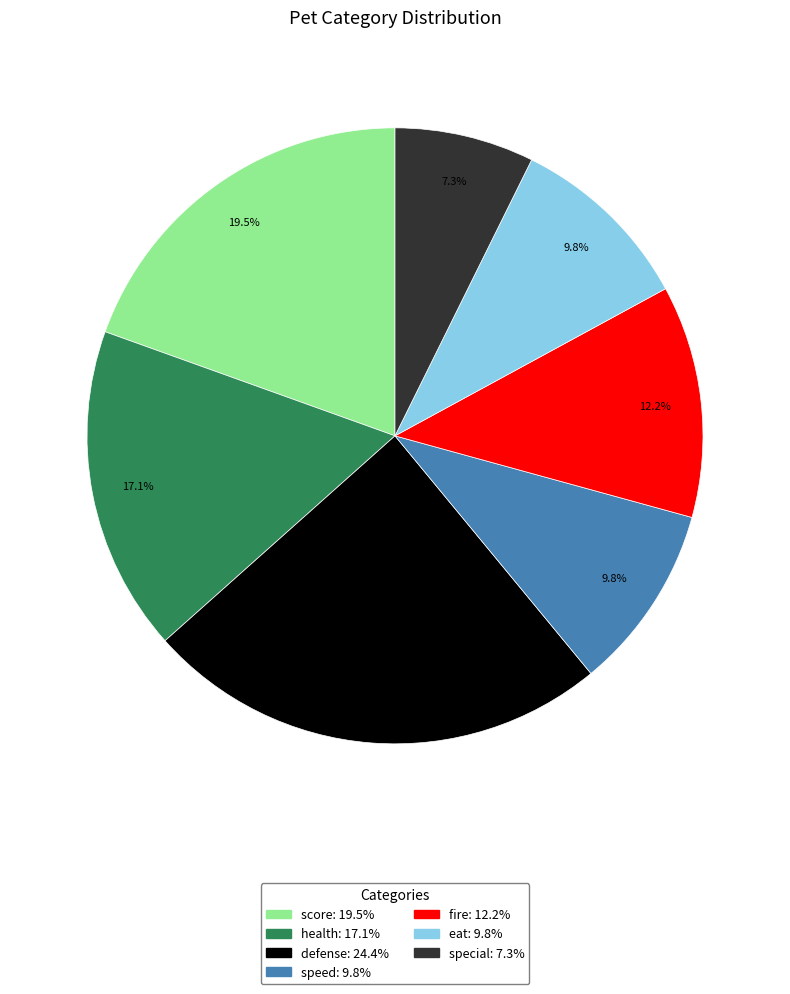

Is it true that eat is 10% of the pie?

True